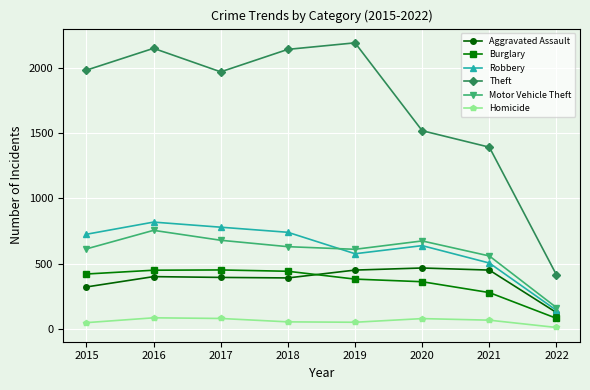

Where is the first local maximum for Theft?

2016